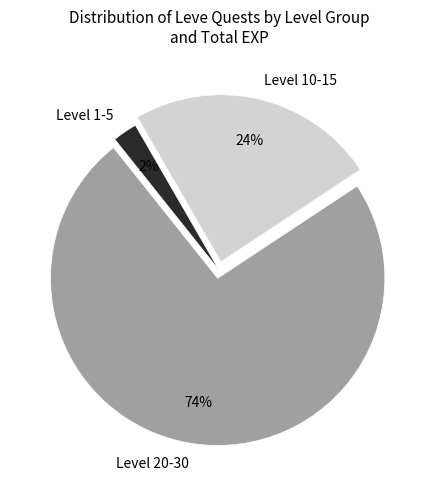

The Level 1-5 slice represents 12% of the pie. True or false?

False